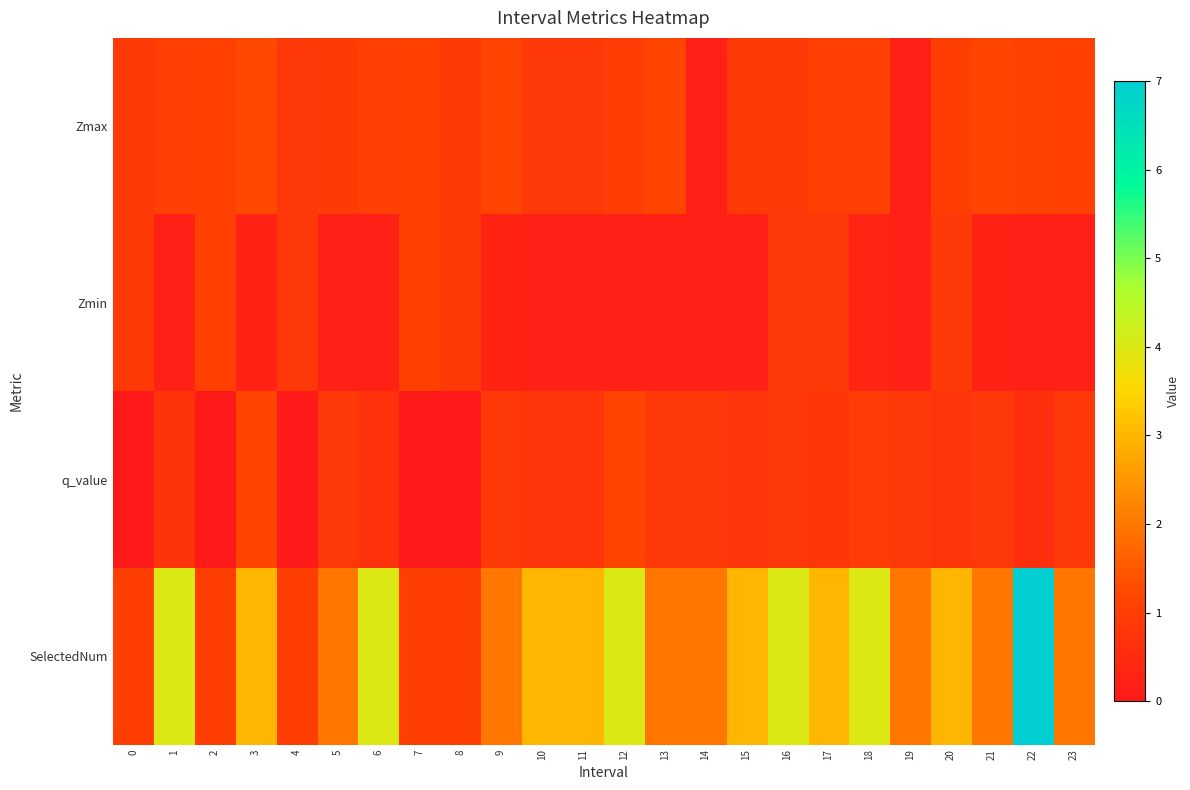

What is the total value across all series at 7?

3.1